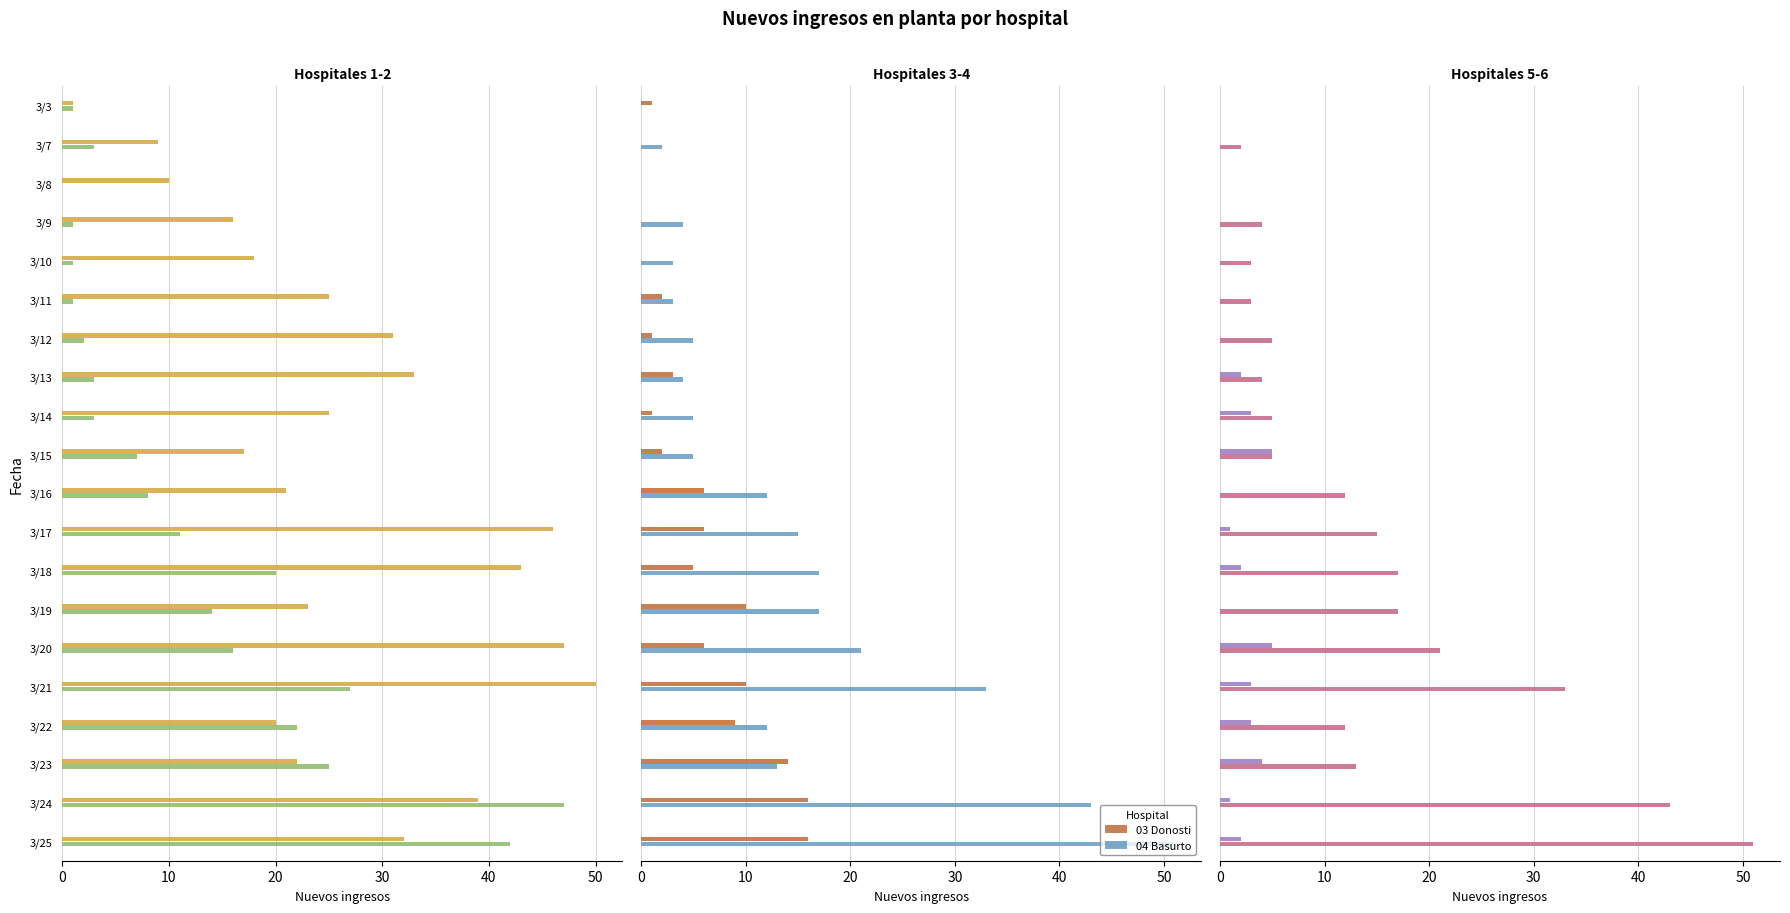

Is the value of 05 Galdakao at 3/9 greater than the value of 02 Cruces at 3/17?

No